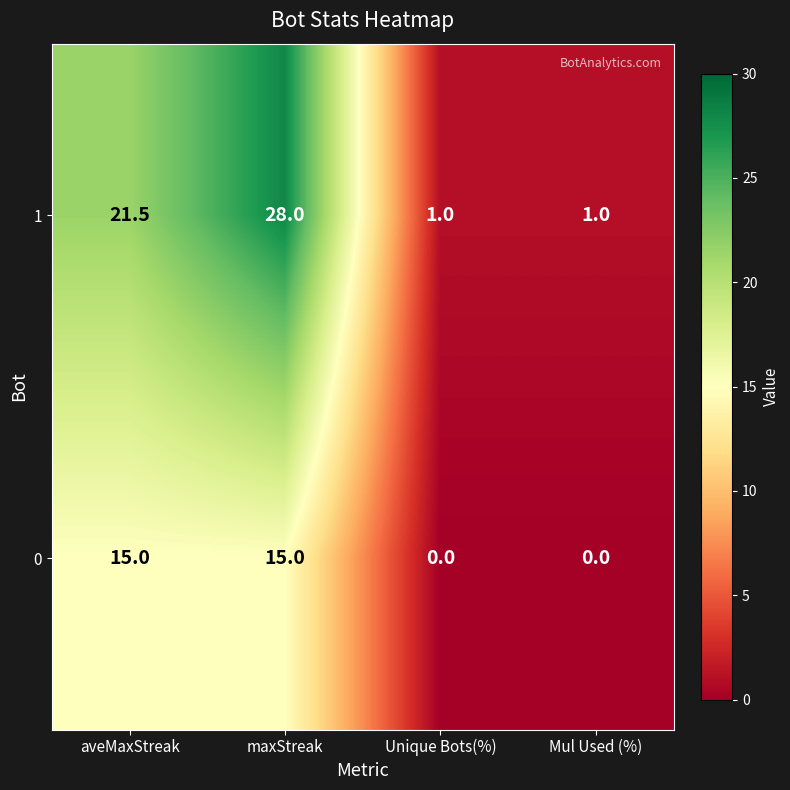

What is the difference between the 1 values at maxStreak and Unique Bots(%)?

27.0